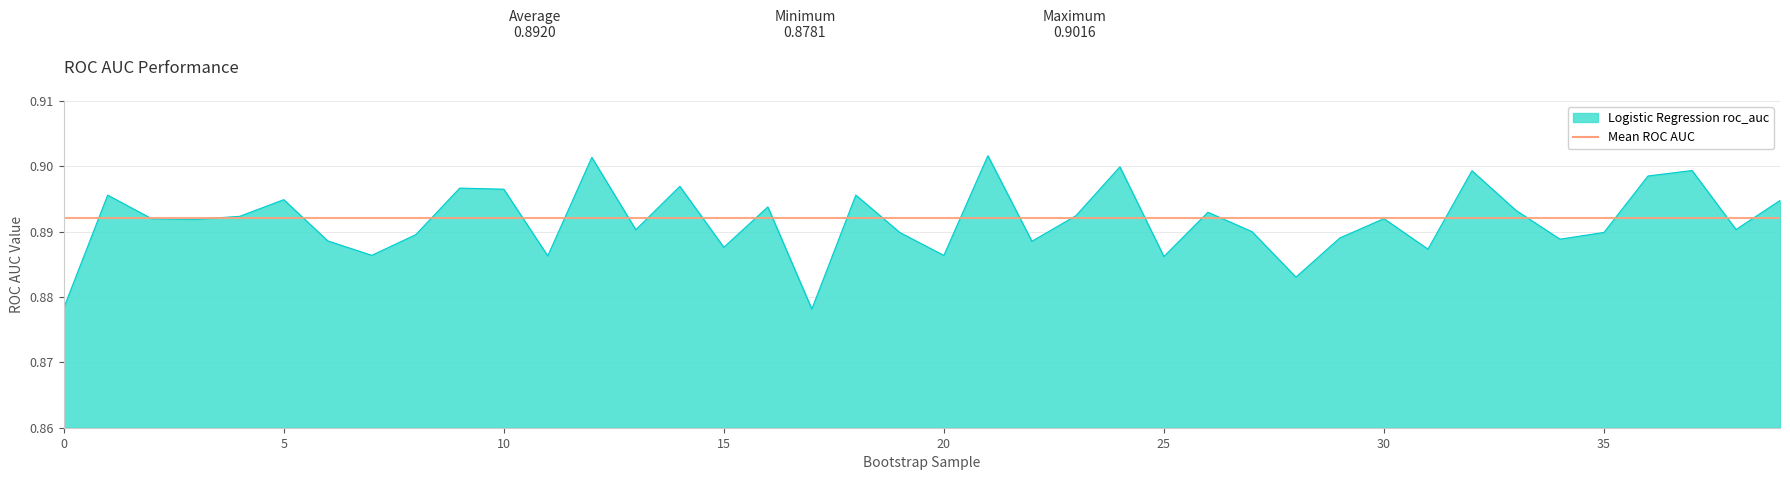

What is the maximum value shown in the chart?

0.9